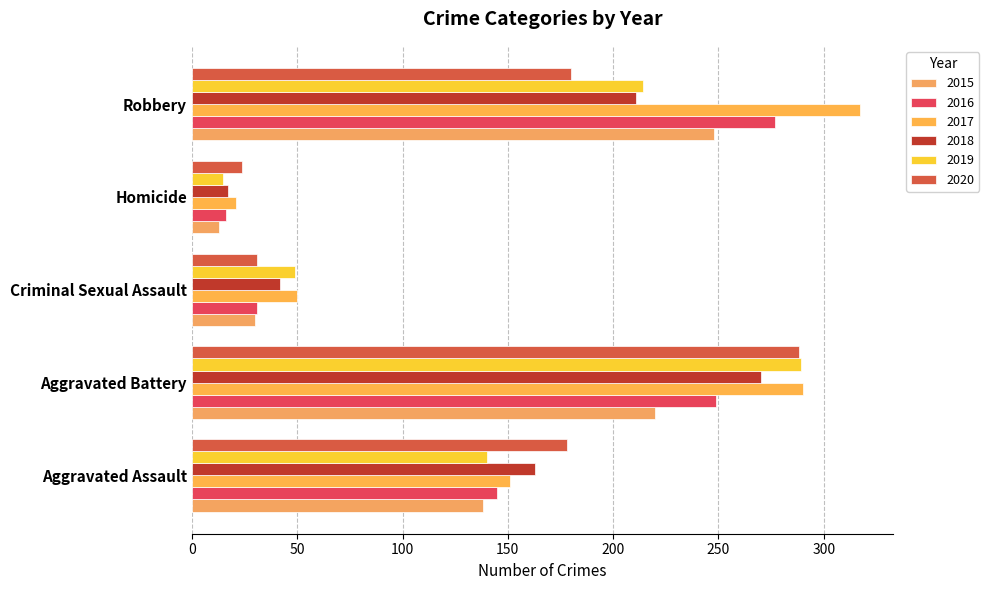

Which series has the largest total across all categories?

2017